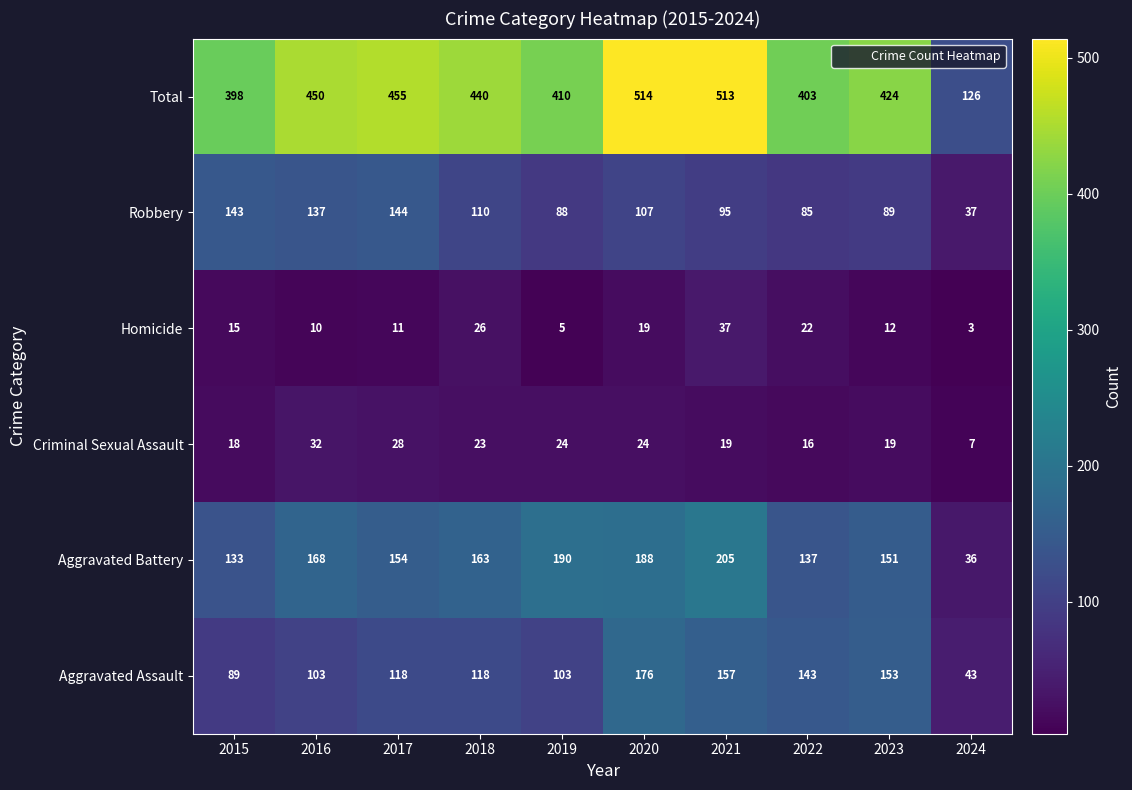

At how many categories does at least one series exceed 65?

10